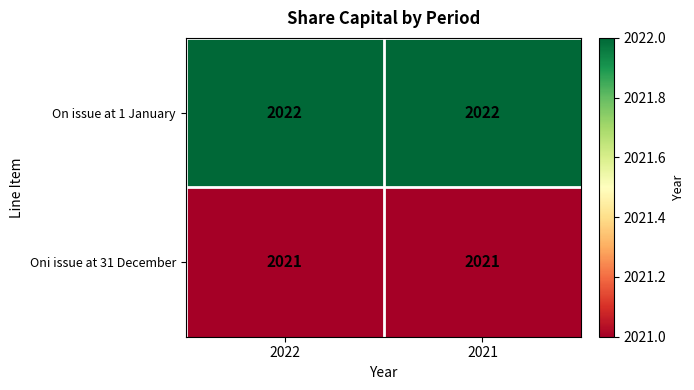

Reading left to right, what are all the values shown in this chart?

On issue at 1 January: 2022	2022
Oni issue at 31 December: 2021	2021